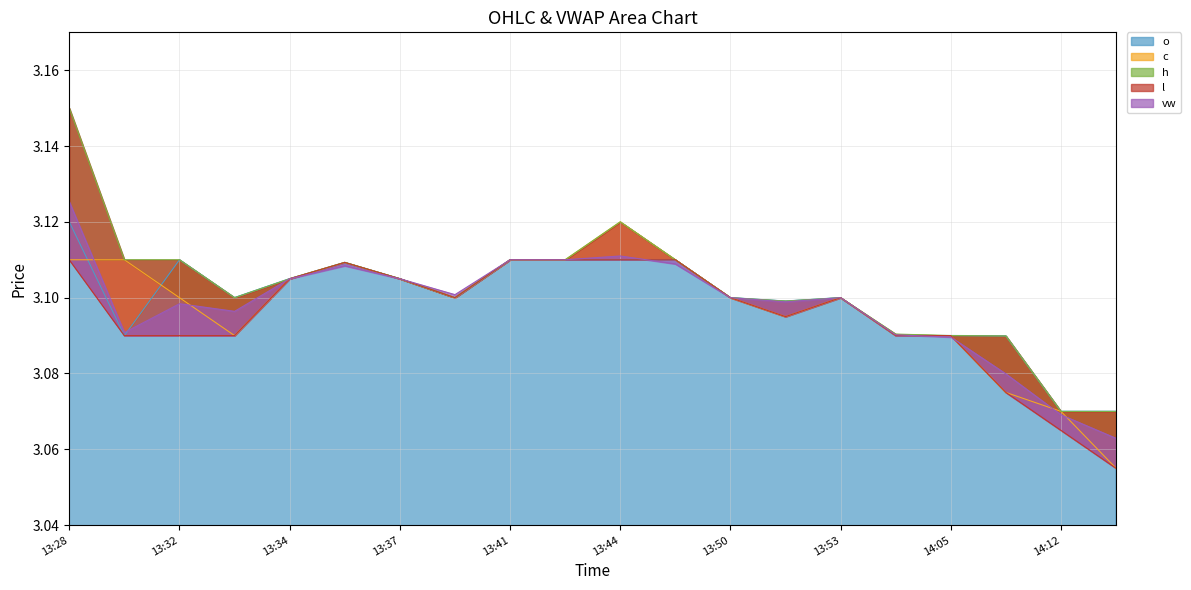

What is the label of the 2nd point from the left?

2023-10-09 13:30